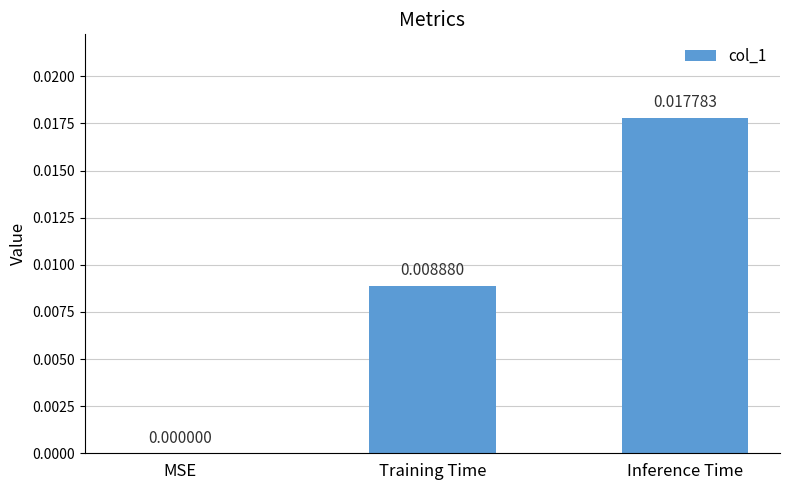

Between Inference Time and Training Time, which is larger?

Inference Time